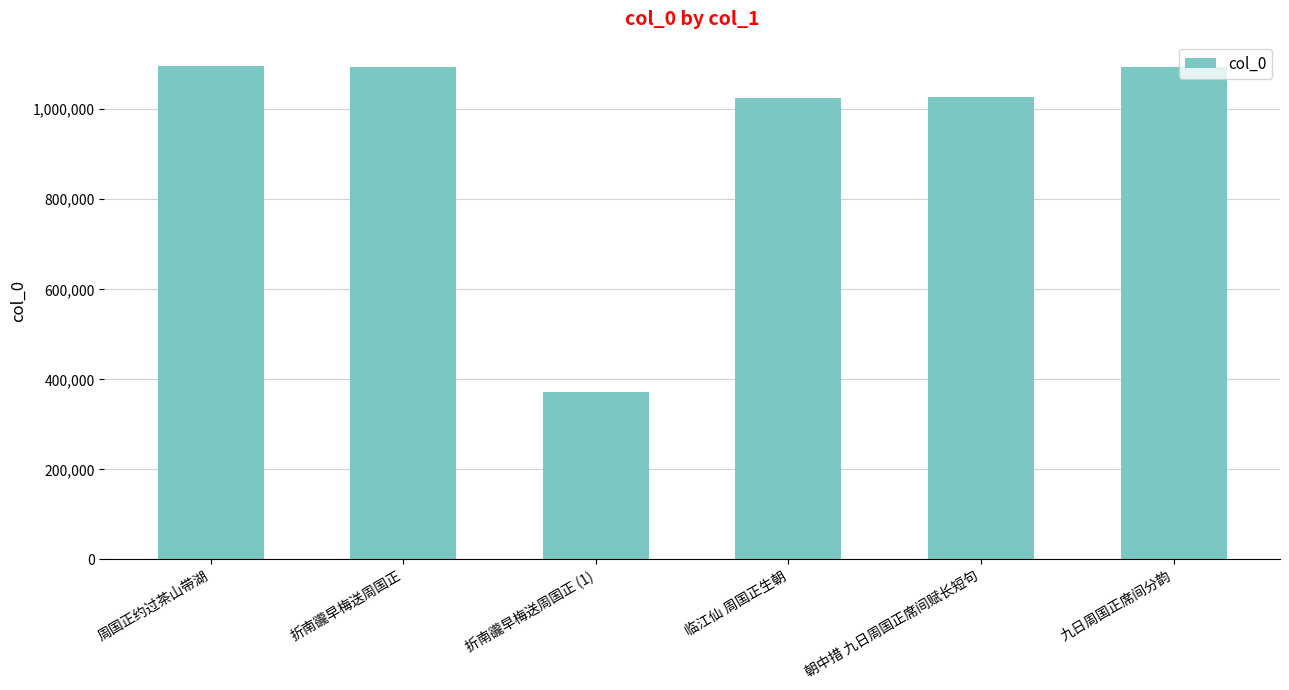

What is the ratio of the value at 朝中措 九日周国正席间赋长短句 to the value at 周国正约过茶山带湖?

0.9